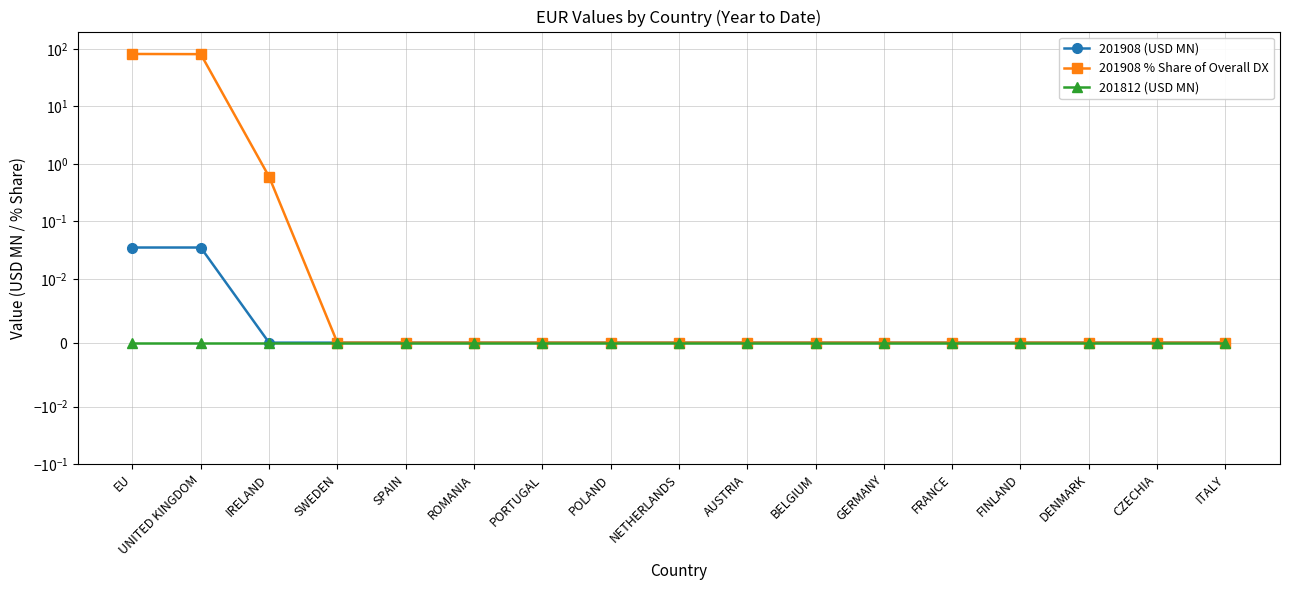

How many distinct data groups are displayed?

3